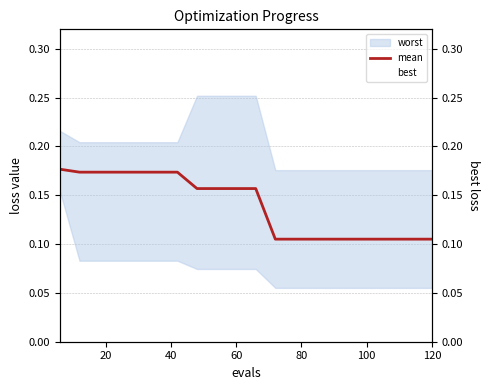

At how many categories does at least one series exceed 0?

20